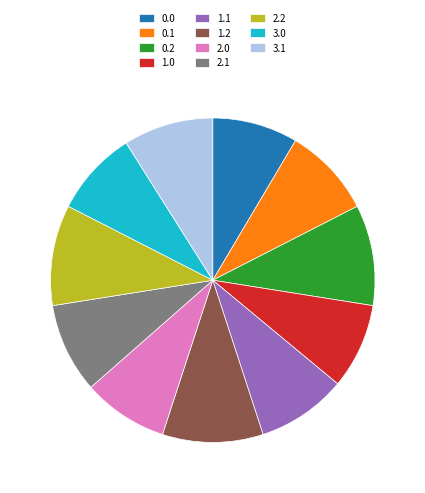

Is the sum of 1.0 and 1.2 greater than half?

No